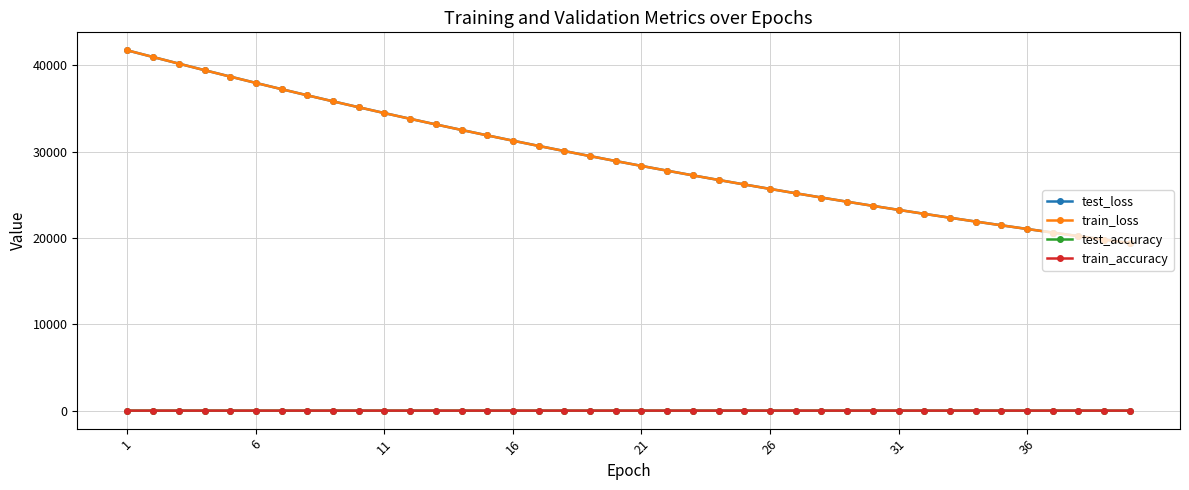

What is the minimum value for test_loss?

19407.0